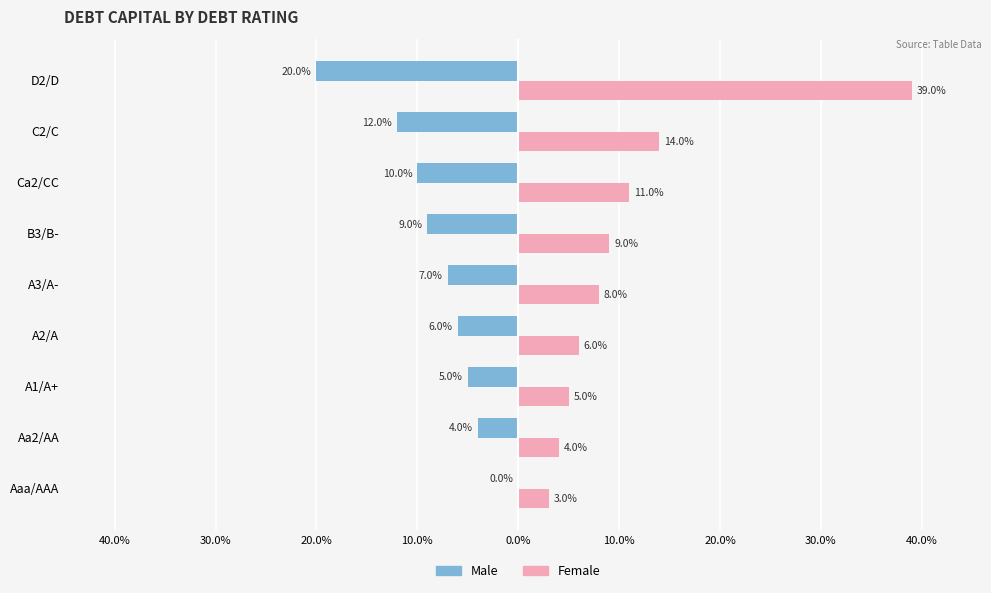

Which series has the largest total across all categories?

Female